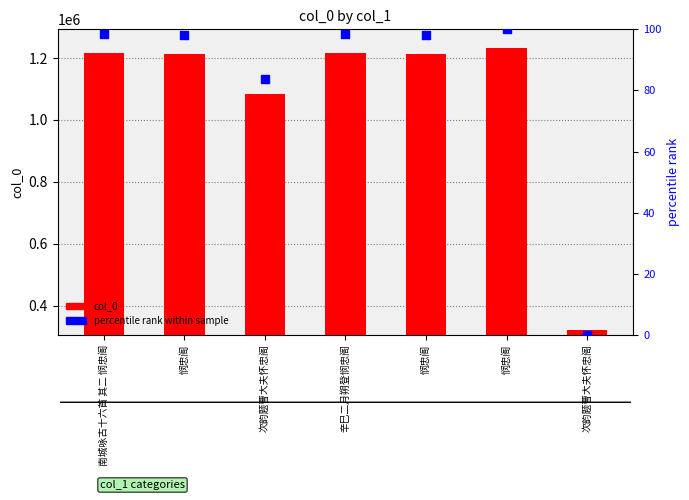

At which category is the sum across all series the highest?

悯忠阁